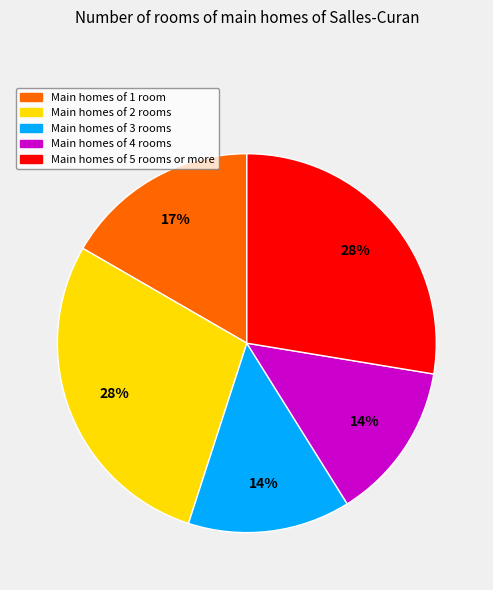

To the nearest percent, what is the average slice percentage?

20%